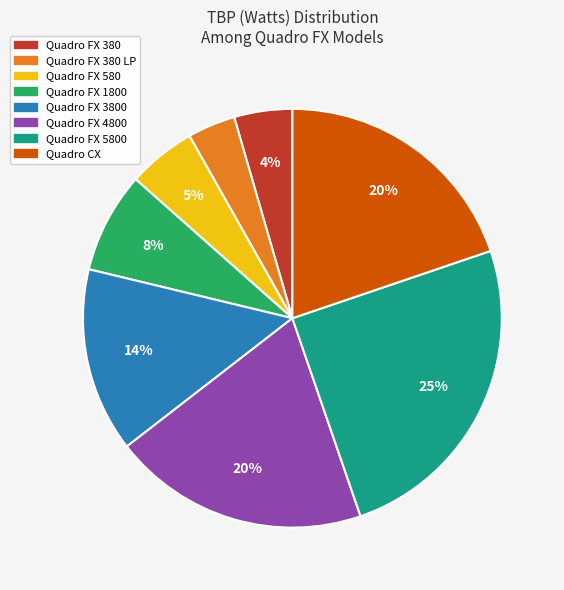

Which has a higher value, Quadro FX 580 or Quadro FX 1800?

Quadro FX 1800